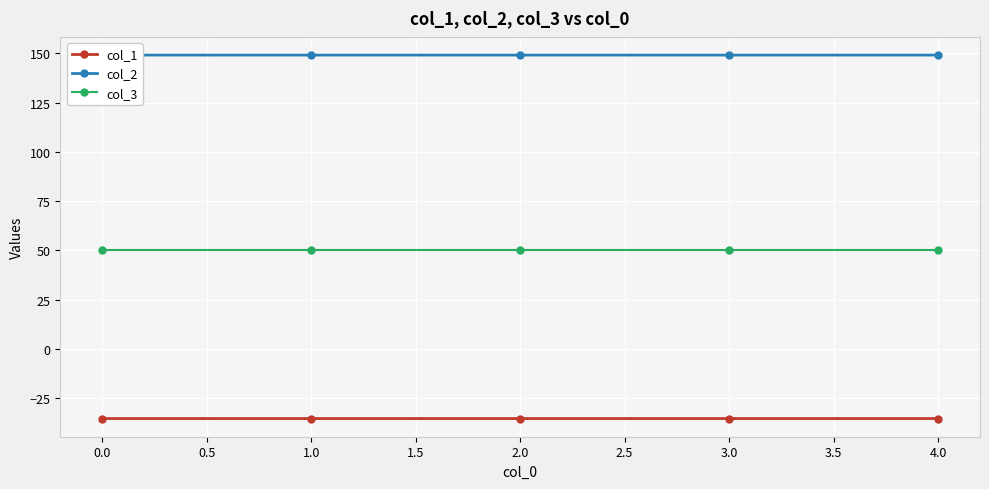

What is the smallest value displayed?

-35.4